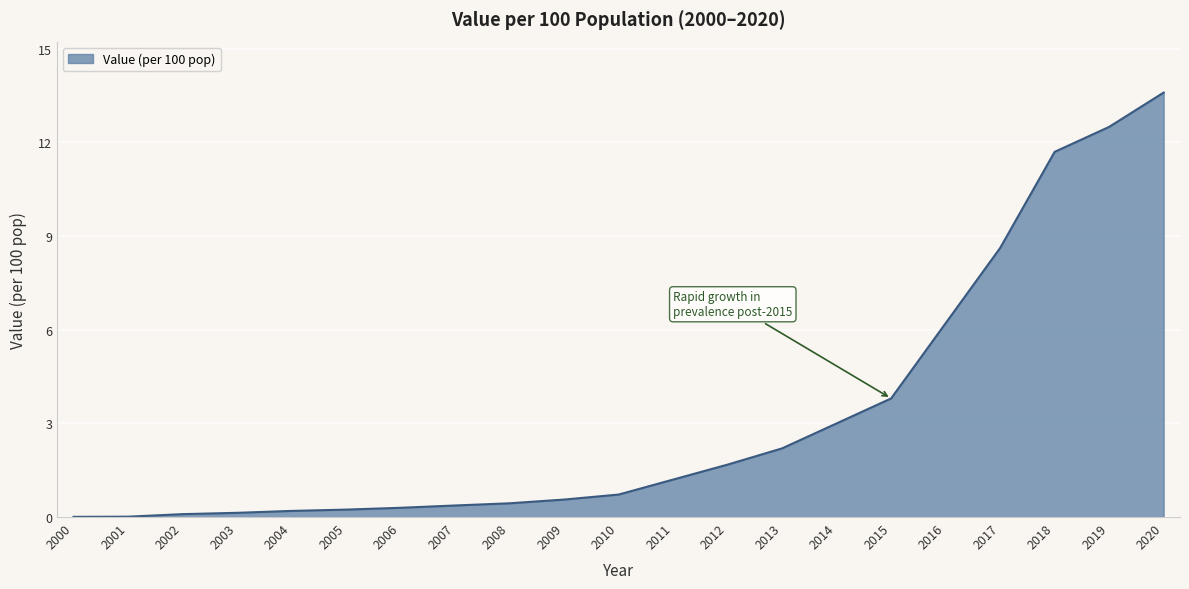

What is the change in value from 2008 to 2013?

+1.8